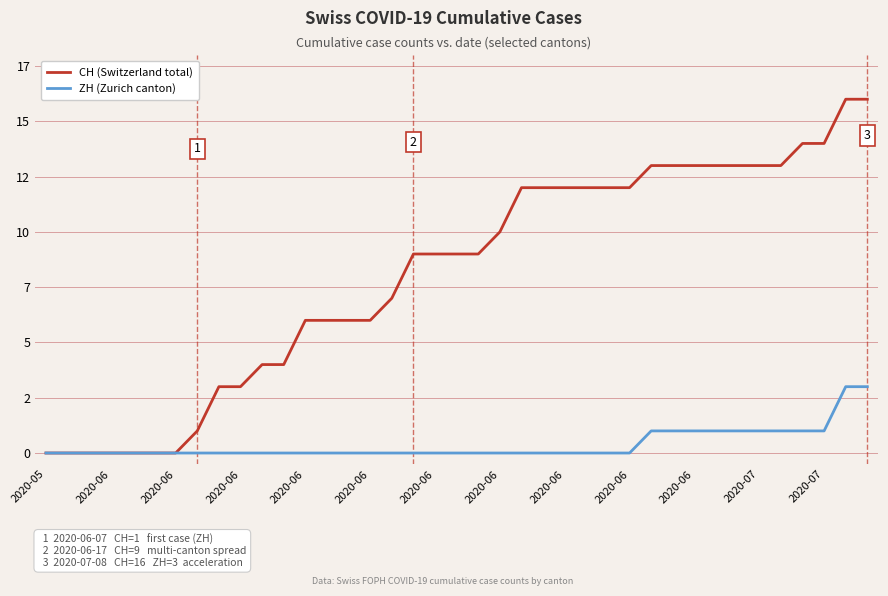

True or false: CH (Switzerland total) has more than 2 points higher than both neighbors.

False